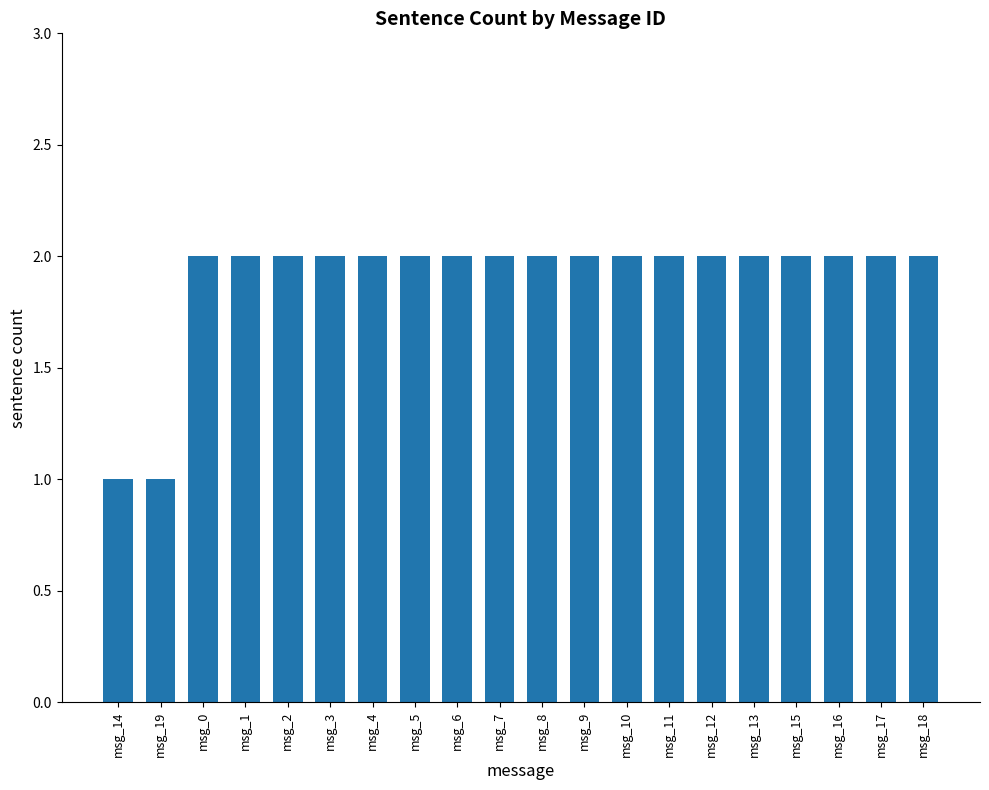

How many values are between 2 and 3?

18